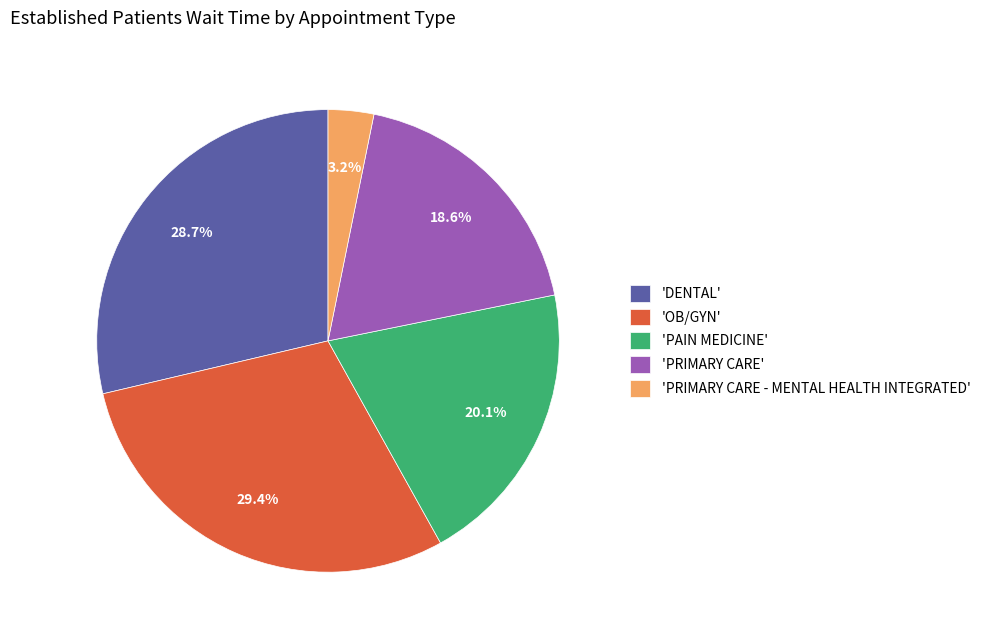

Rank the categories by value from highest to lowest.

'OB/GYN', 'DENTAL', 'PAIN MEDICINE', 'PRIMARY CARE', 'PRIMARY CARE - MENTAL HEALTH INTEGRATED'